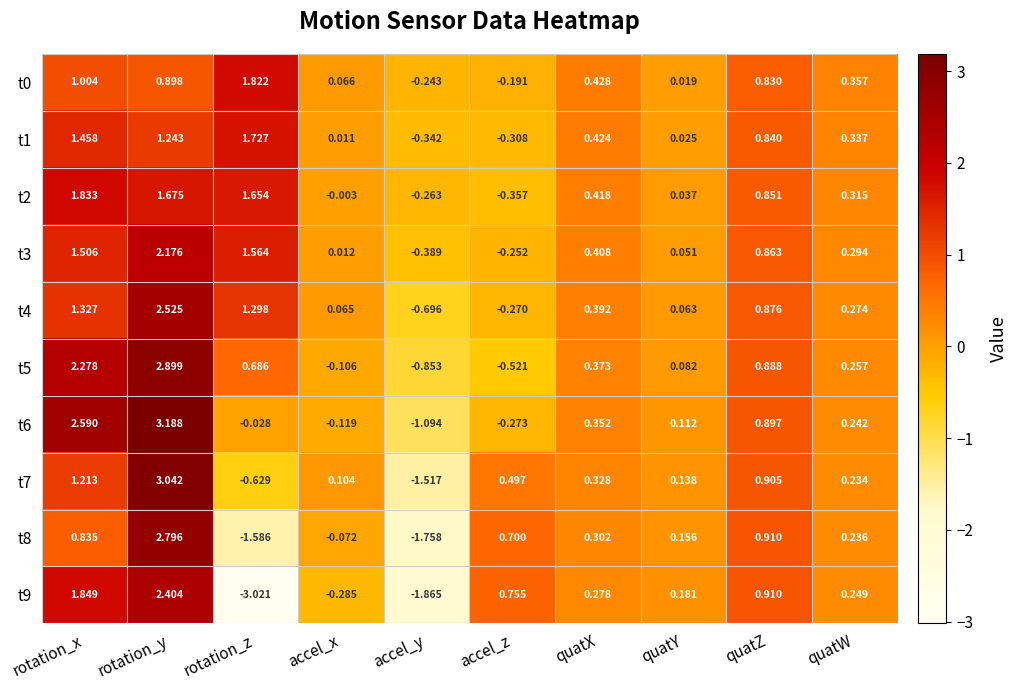

How many data points in t2 are less than 0?

3